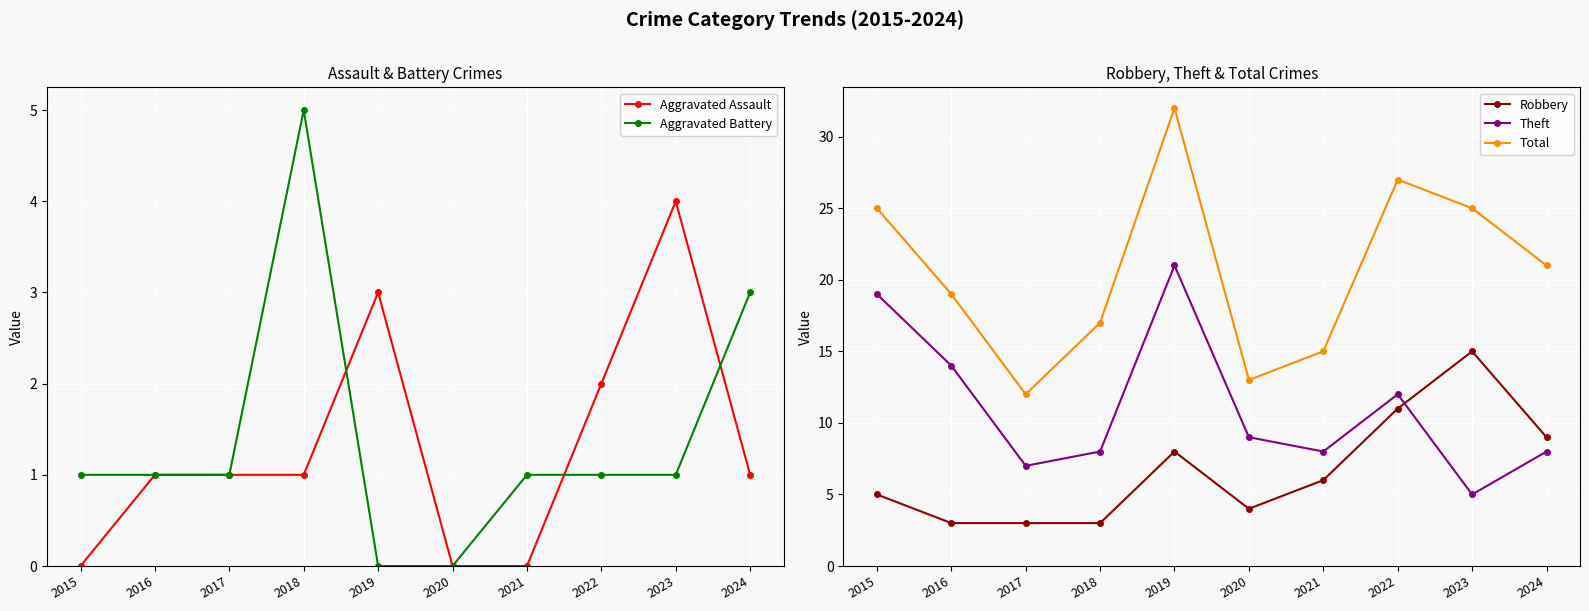

What is the difference between the highest and lowest values at 2017?

11